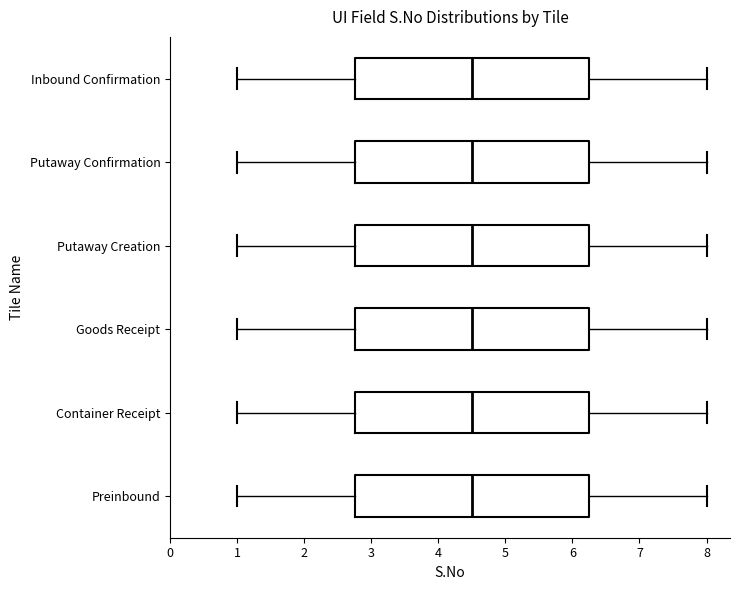

Where is the right edge of the box for Container Receipt on the x-axis? The values are not printed on the chart, so give them approximately, as read against the axis.

6.3